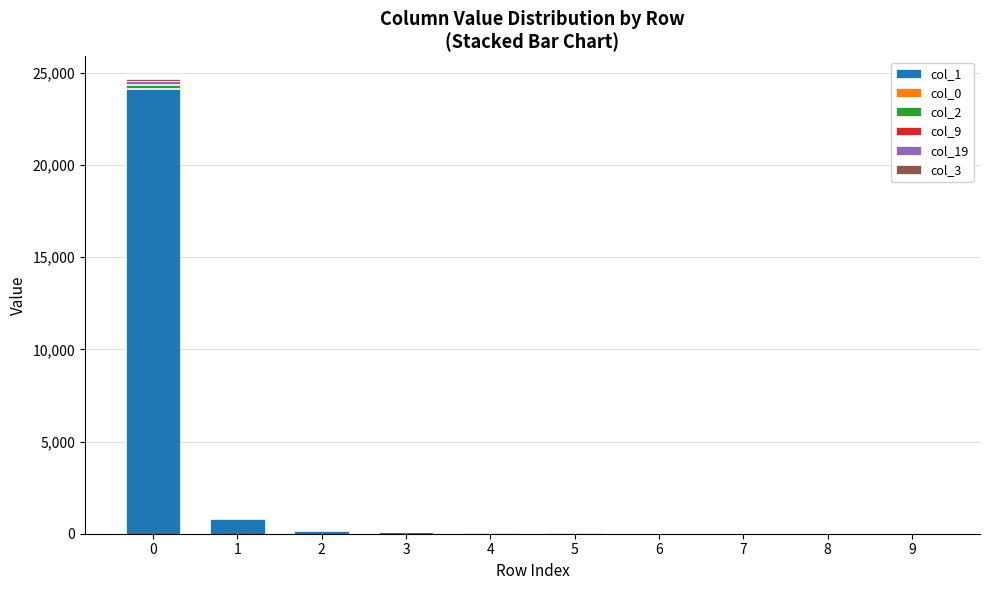

Are the bars grouped side by side (vs. stacked)?

No